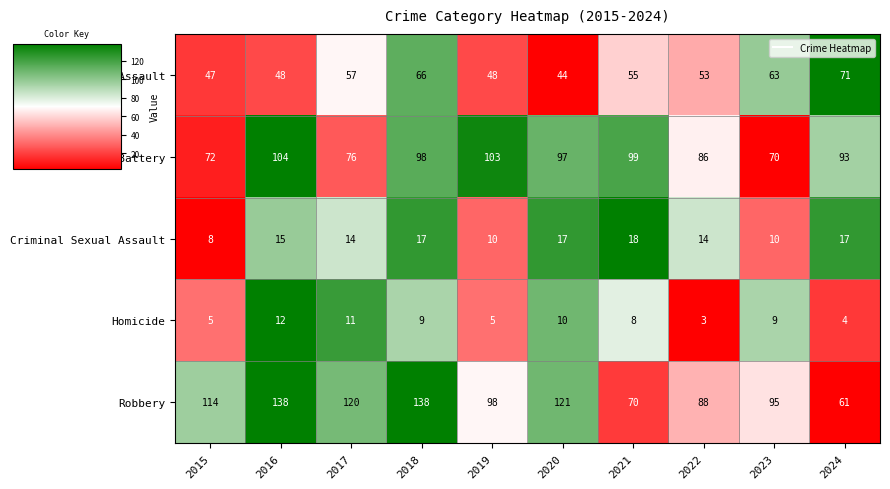

What is the minimum value for Robbery?

61